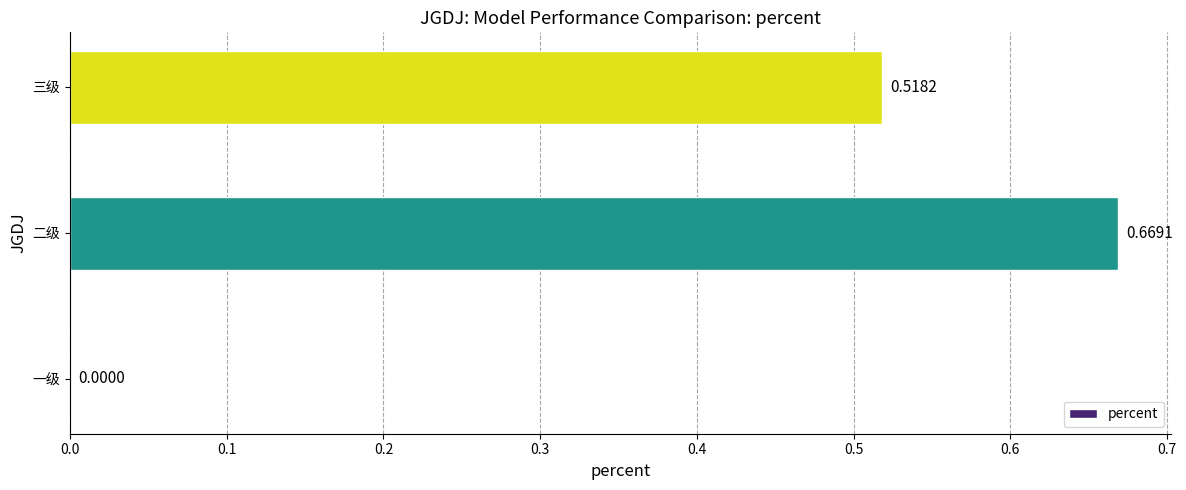

Where is the data nearest to the value 0?

一级